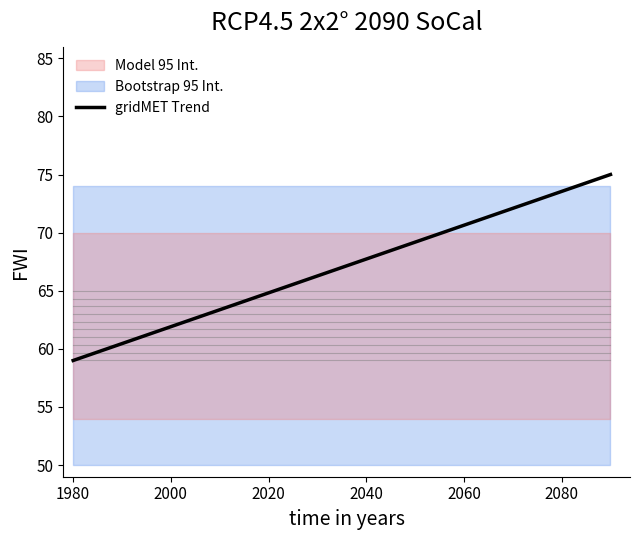

Count the number of values greater than 67.

6